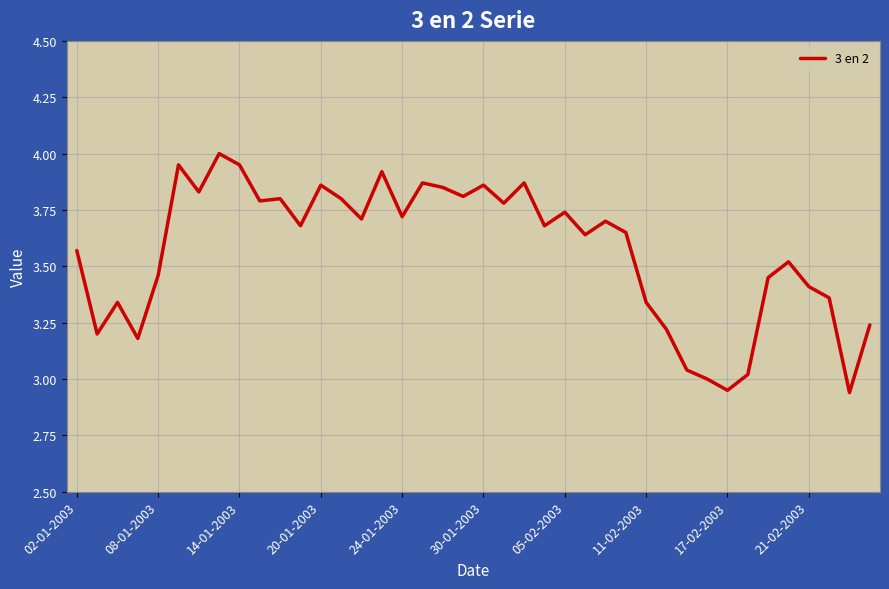

What is the difference between the maximum and minimum values?

1.1